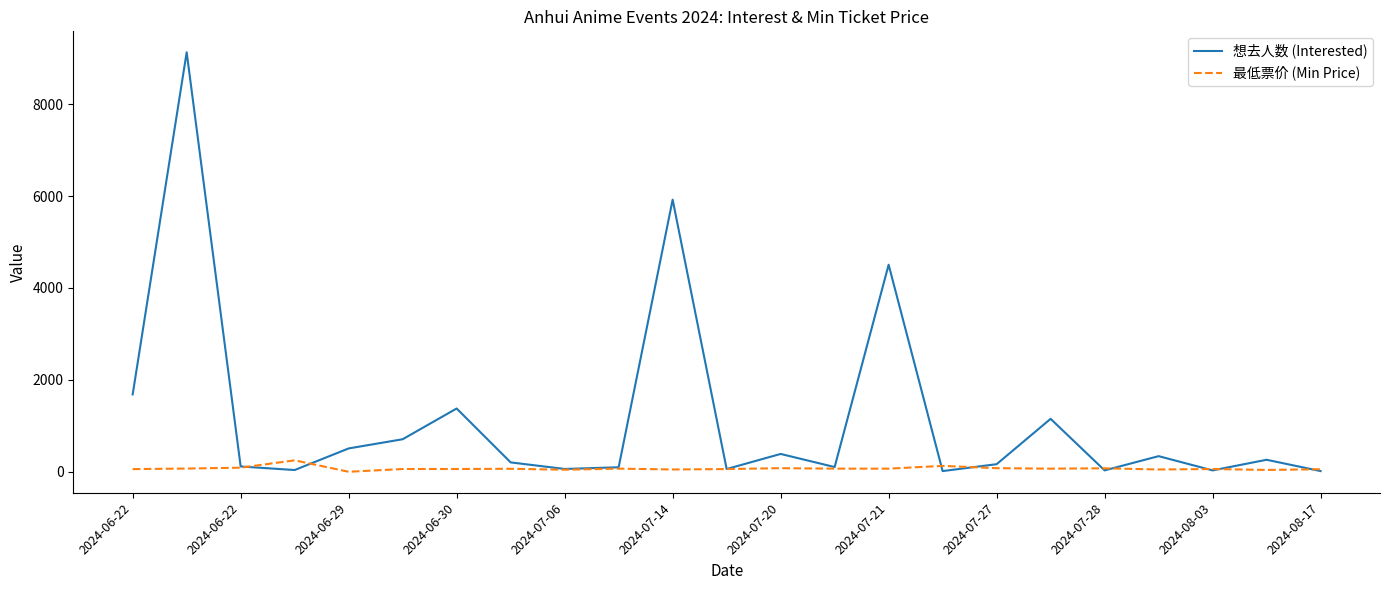

Which series has the largest total across all categories?

想去人数 (Interested)